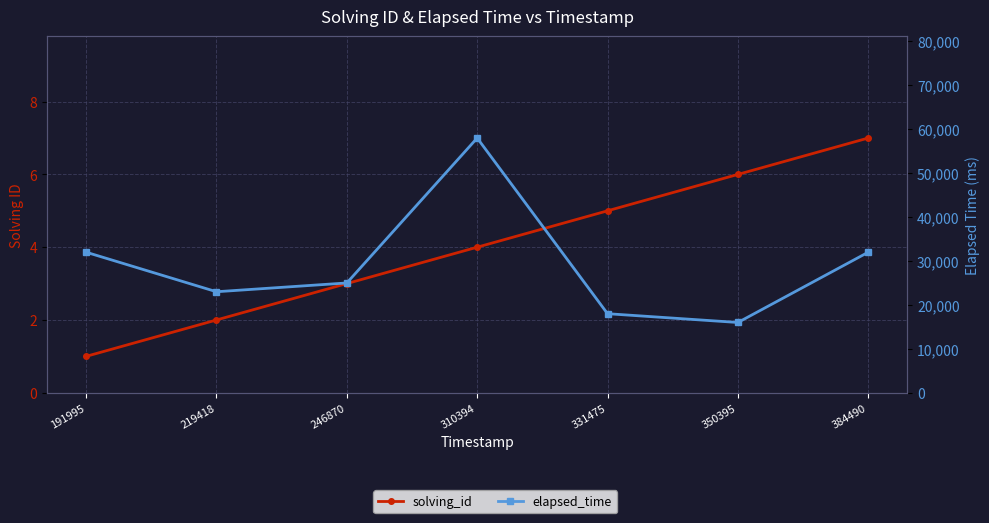

What is the value of the elapsed_time point at the 2nd from the left?

23000